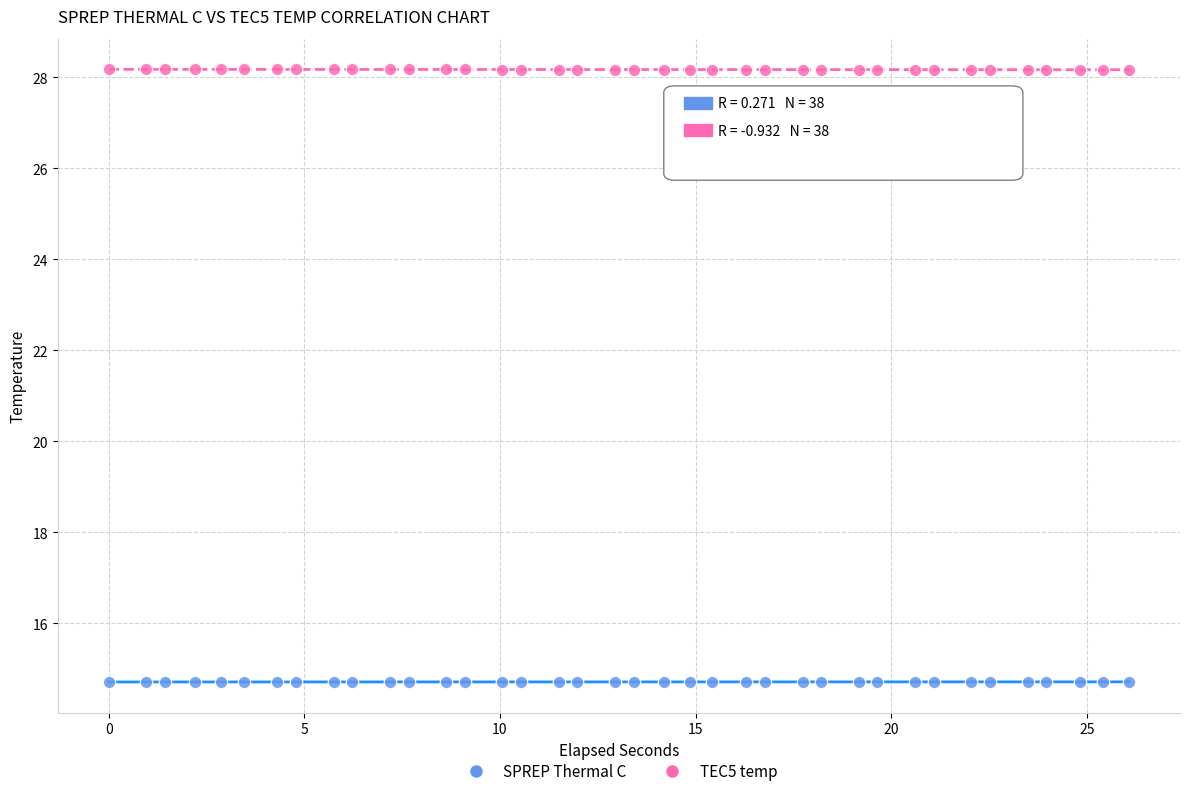

Which series reaches the minimum Y coordinate?

SPREP Thermal C